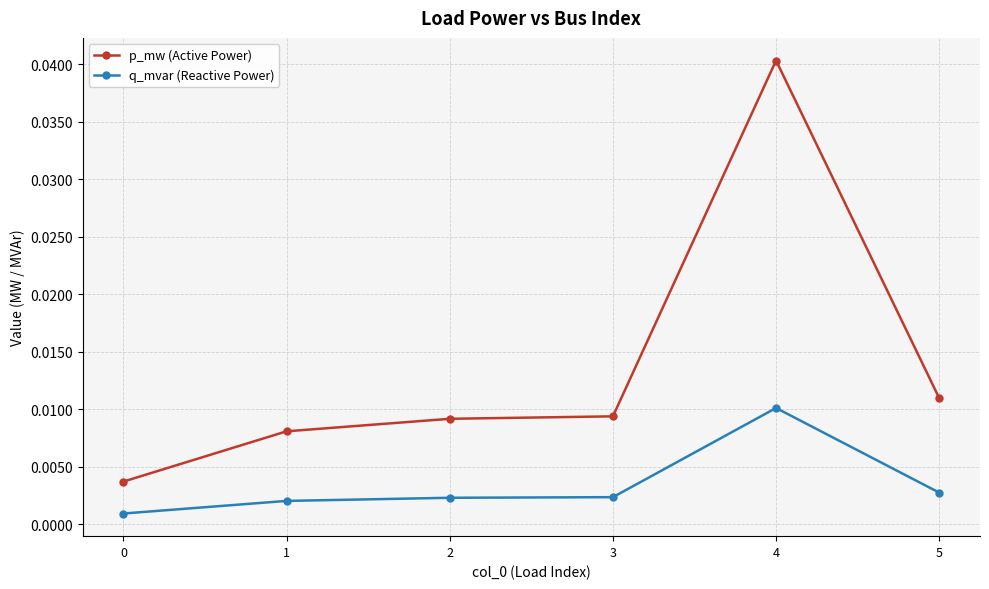

At which category is the sum across all series the highest?

4